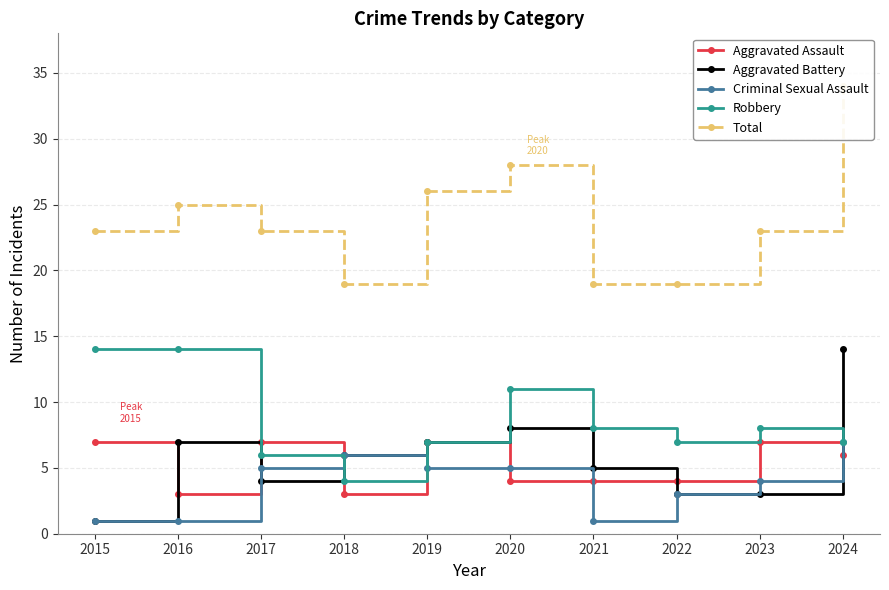

What is the average value of the Criminal Sexual Assault series?

4